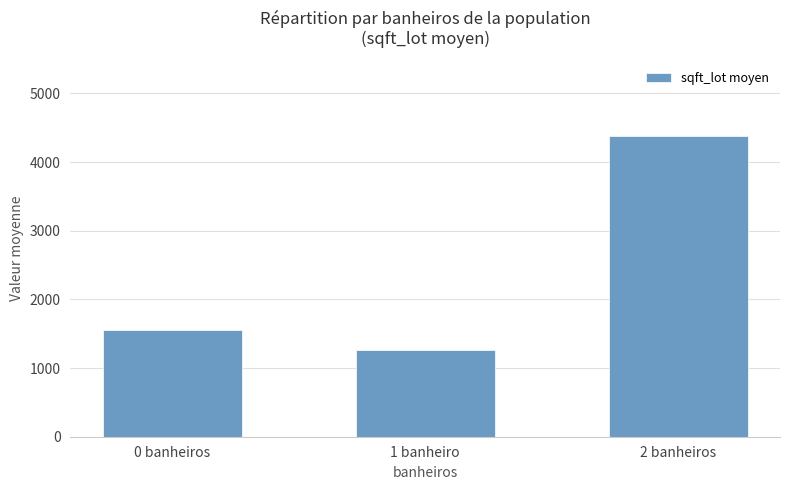

List the labels in order of value, smallest first.

1 banheiro, 0 banheiros, 2 banheiros